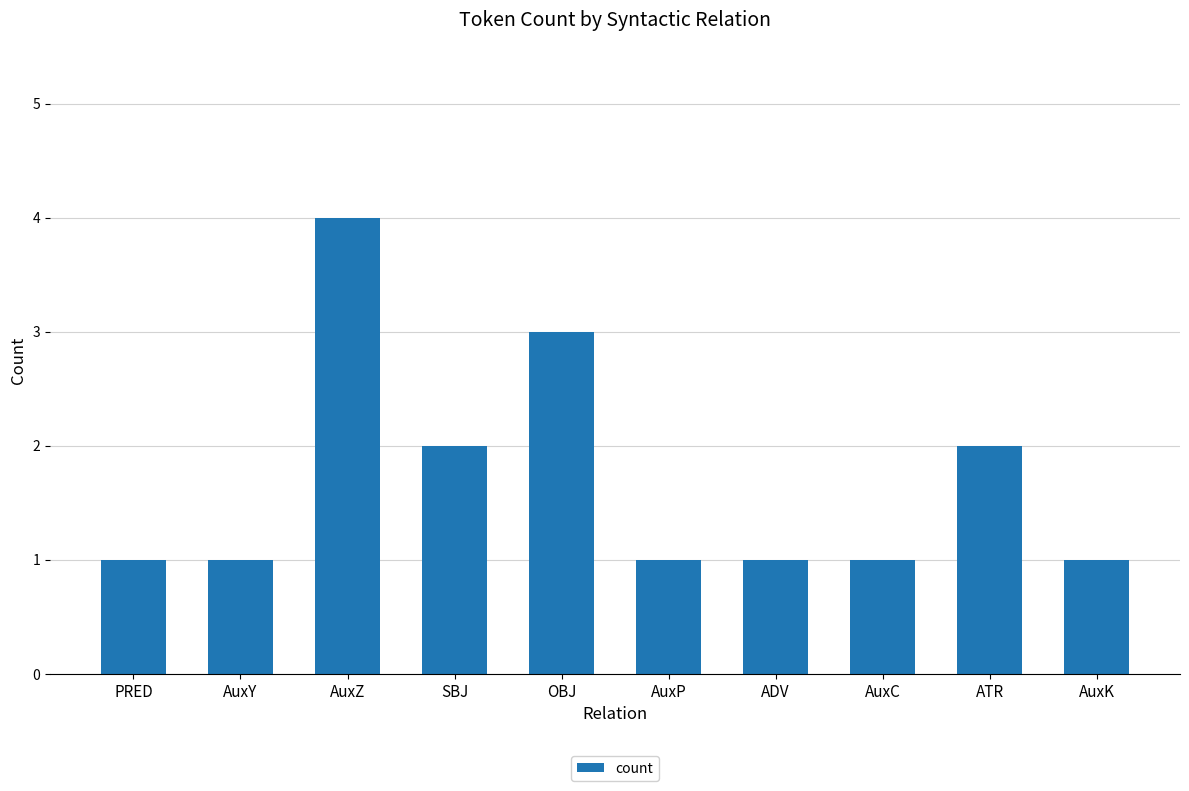

The value at AuxY is 0. True or false?

False